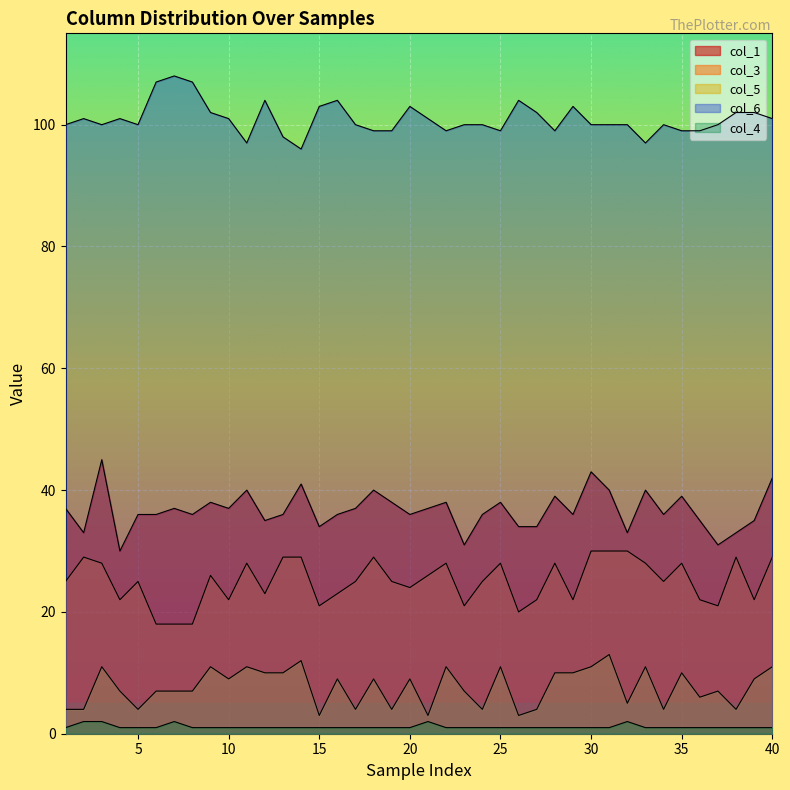

How many data points does each series have?

40